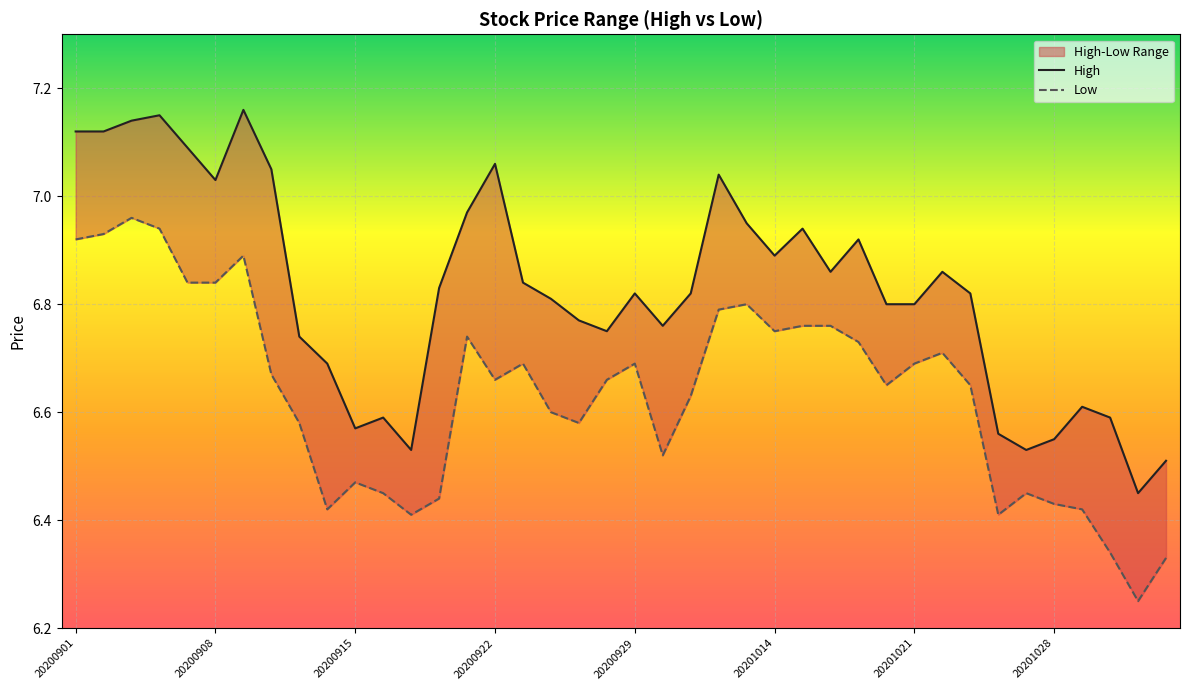

What is the difference between the maximum and minimum values in the Low series?

0.7